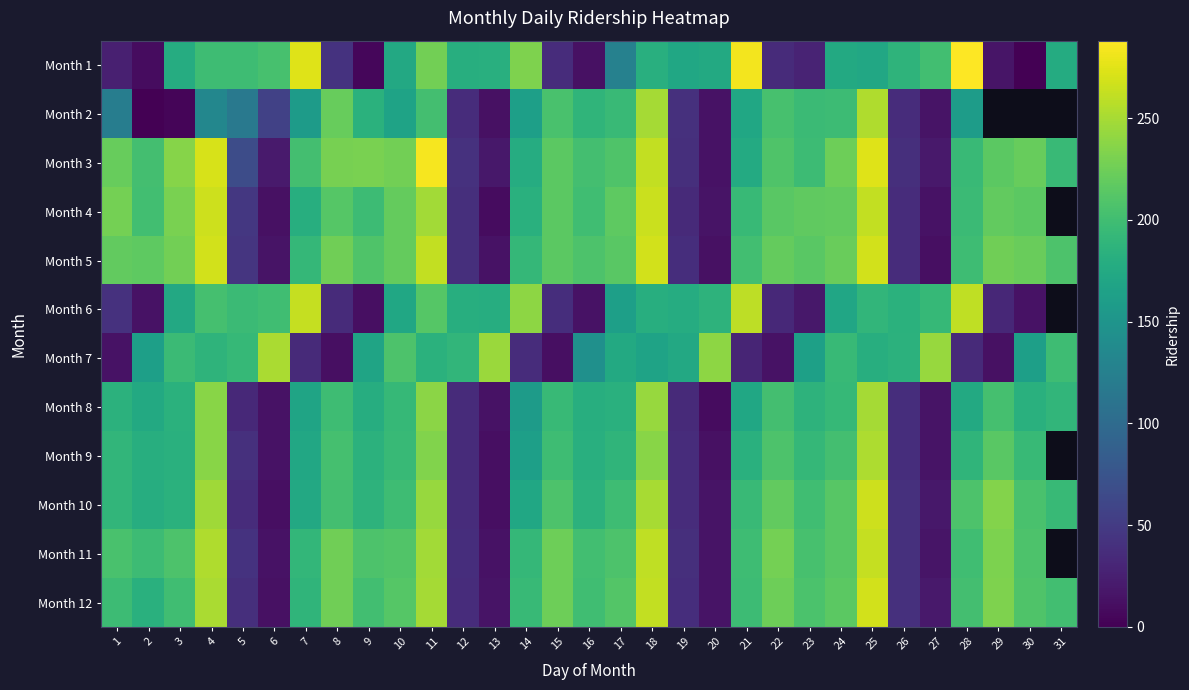

What is the minimum value for row_4?

12.0